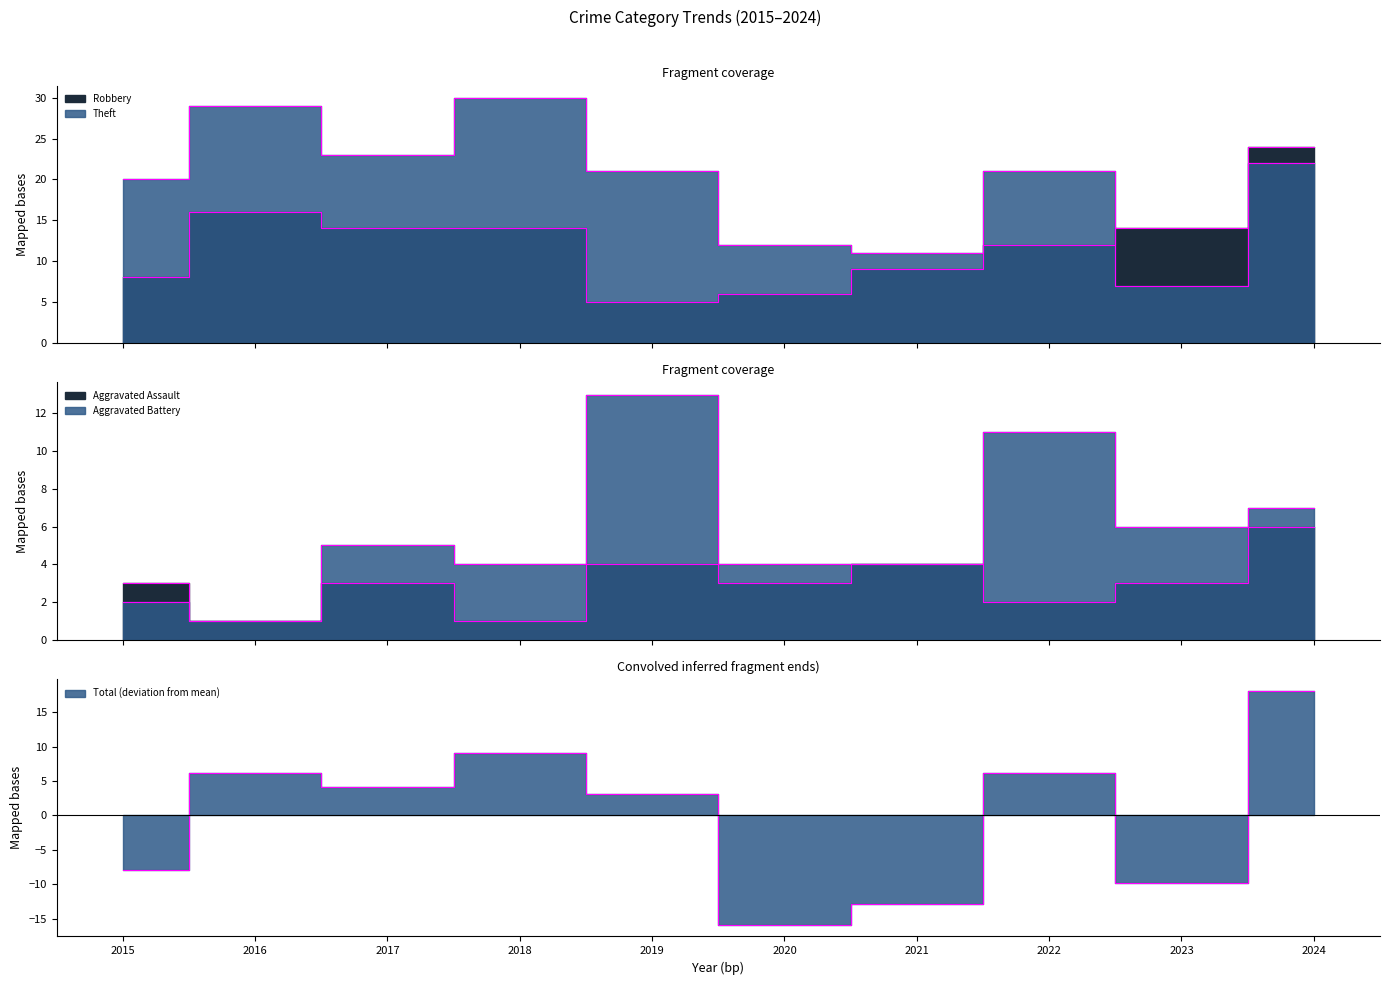

Between 2022 and 2023, which is larger?

2023